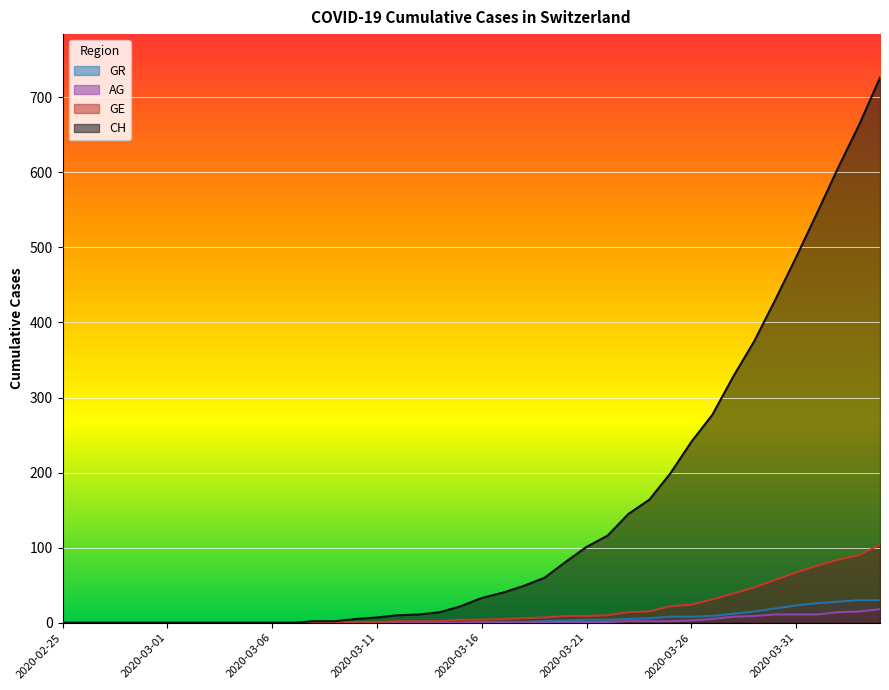

How many categories are shown in the chart?

40